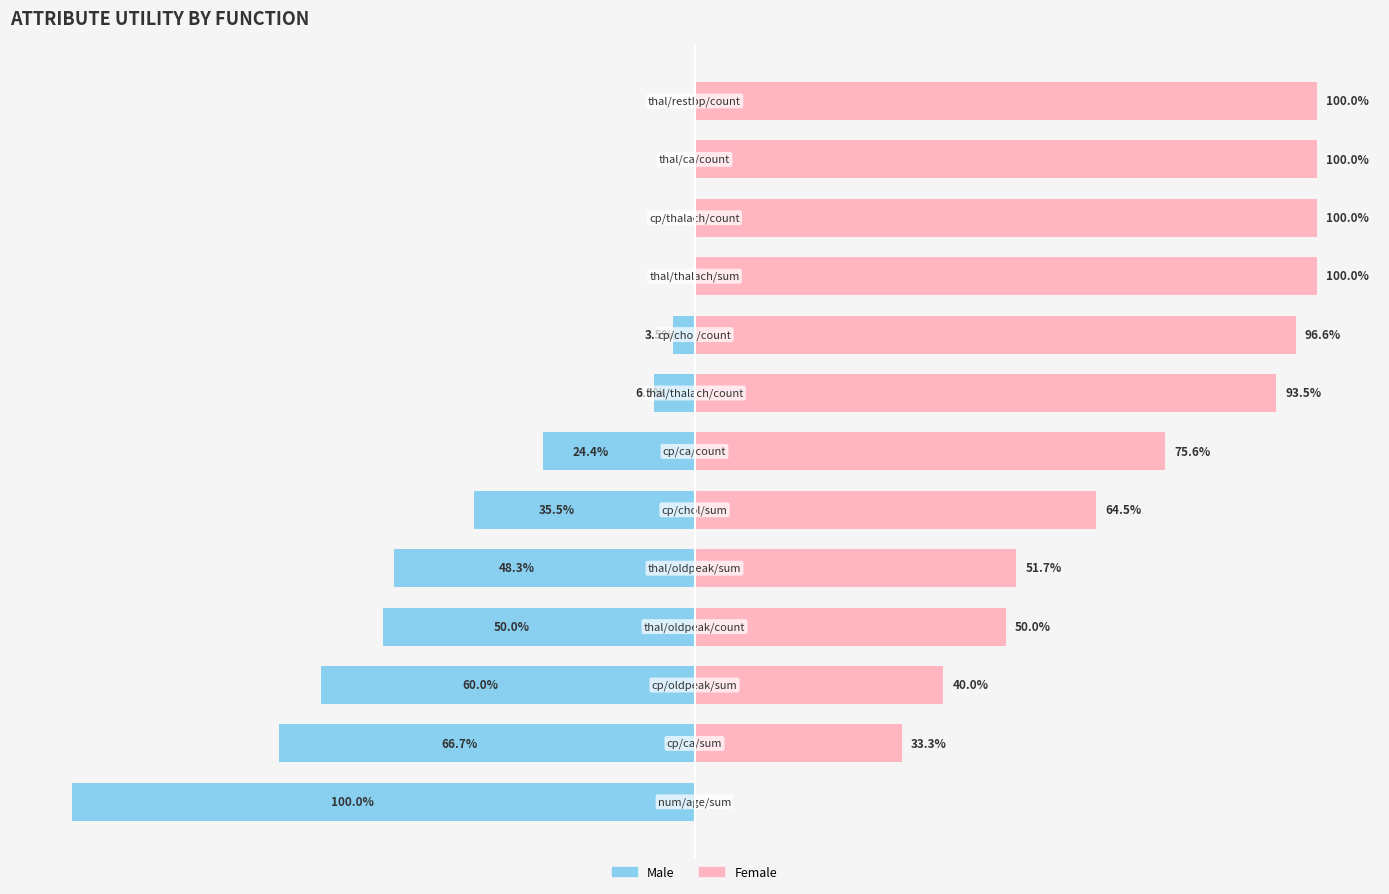

Which has a higher value, 3 or 10?

10